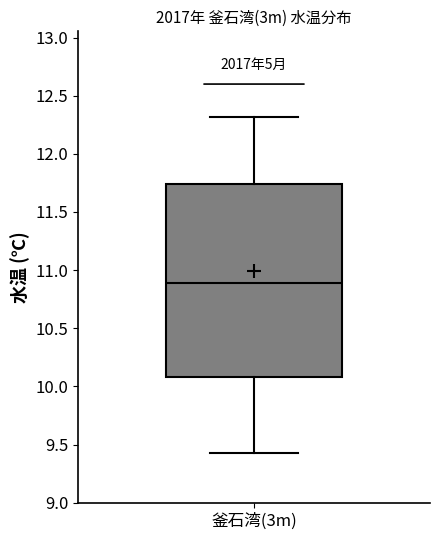

Where does the median line of the box for 釜石湾(3m) sit on the y-axis? The values are not printed on the chart, so give them approximately, as read against the axis.

10.90